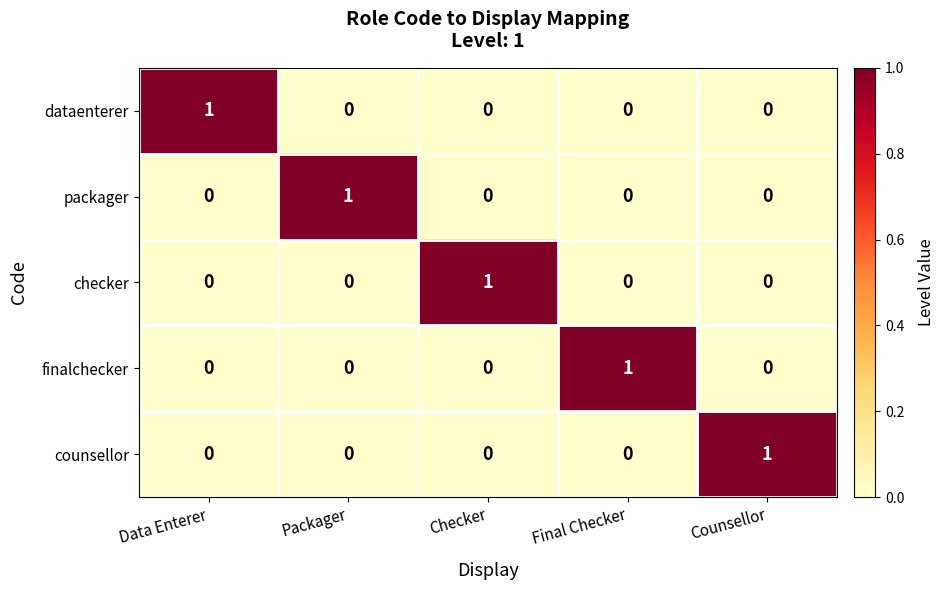

At how many categories does at least one series exceed 0?

5